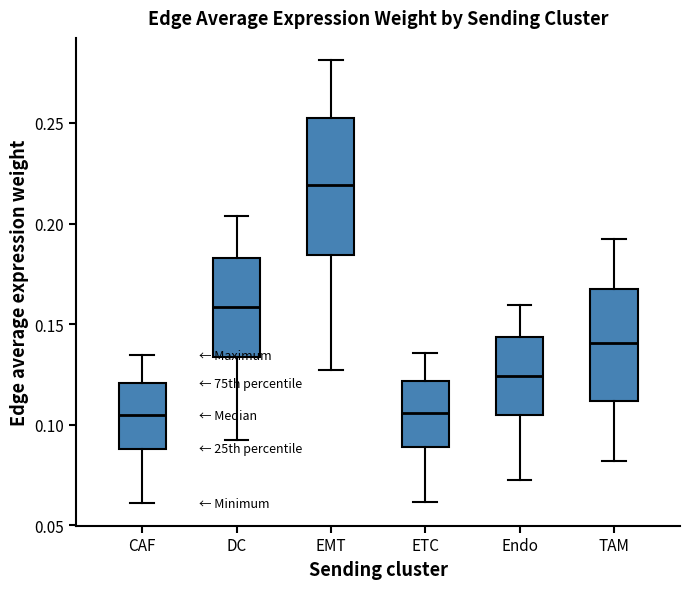

Reading left to right, read every box against the y-axis: the position of its median line, the range the box covers, and the ends of its whiskers. The values are not printed on the chart, so give them approximately, as read against the axis.

CAF: median 0.105, box 0.090 to 0.120, whiskers 0.060 to 0.135
DC: median 0.160, box 0.135 to 0.185, whiskers 0.090 to 0.205
EMT: median 0.220, box 0.185 to 0.255, whiskers 0.125 to 0.280
ETC: median 0.105, box 0.090 to 0.120, whiskers 0.060 to 0.135
Endo: median 0.125, box 0.105 to 0.145, whiskers 0.070 to 0.160
TAM: median 0.140, box 0.110 to 0.165, whiskers 0.080 to 0.190